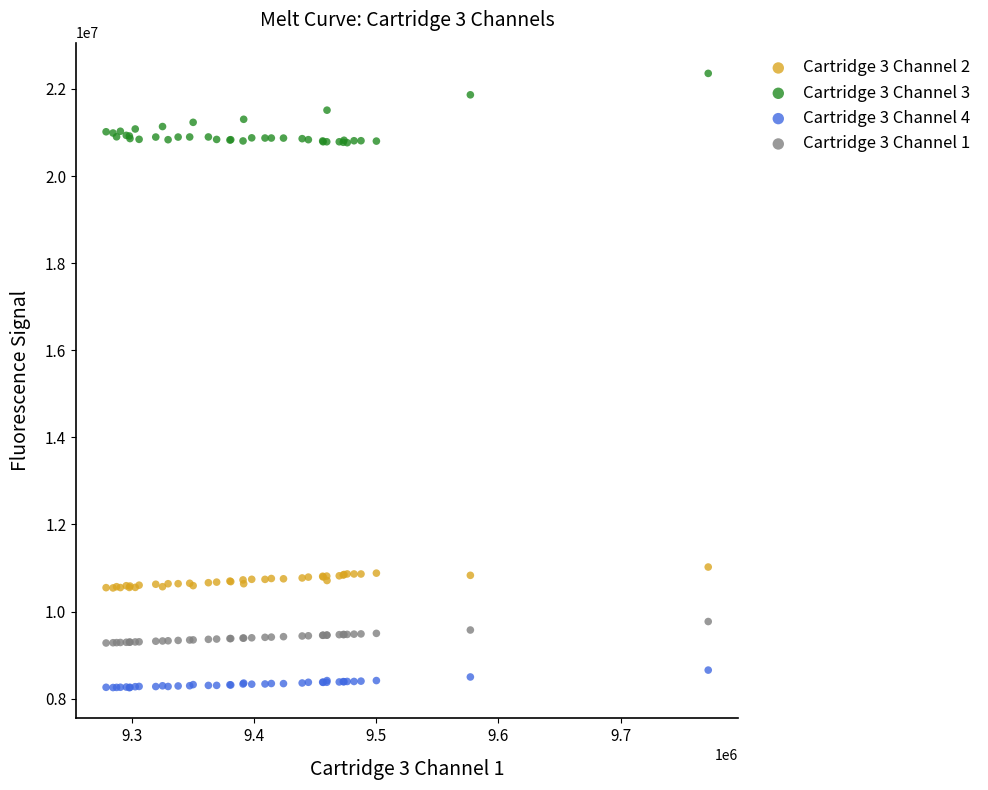

Which series contains the lowest Y value?

Cartridge 3 Channel 4